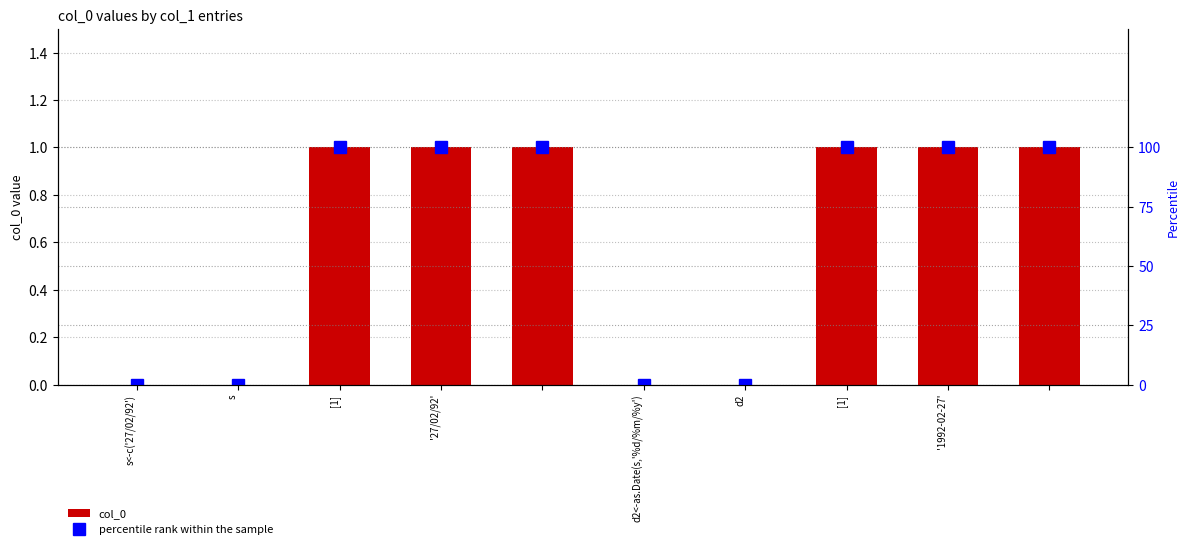

At how many categories does at least one series exceed 17?

6